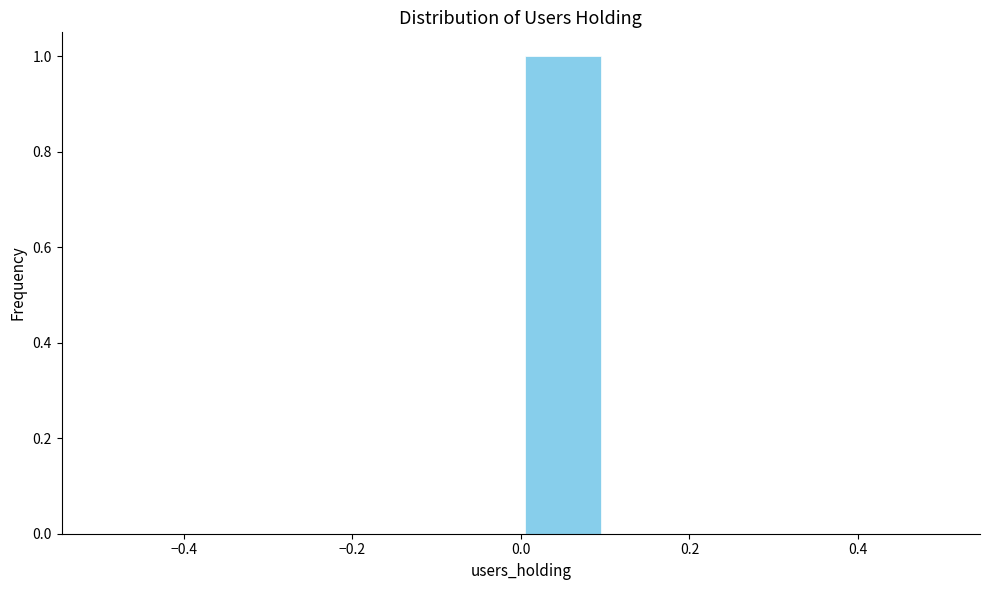

Over which range of the x-axis is the bar tallest?

0.0 to 0.1